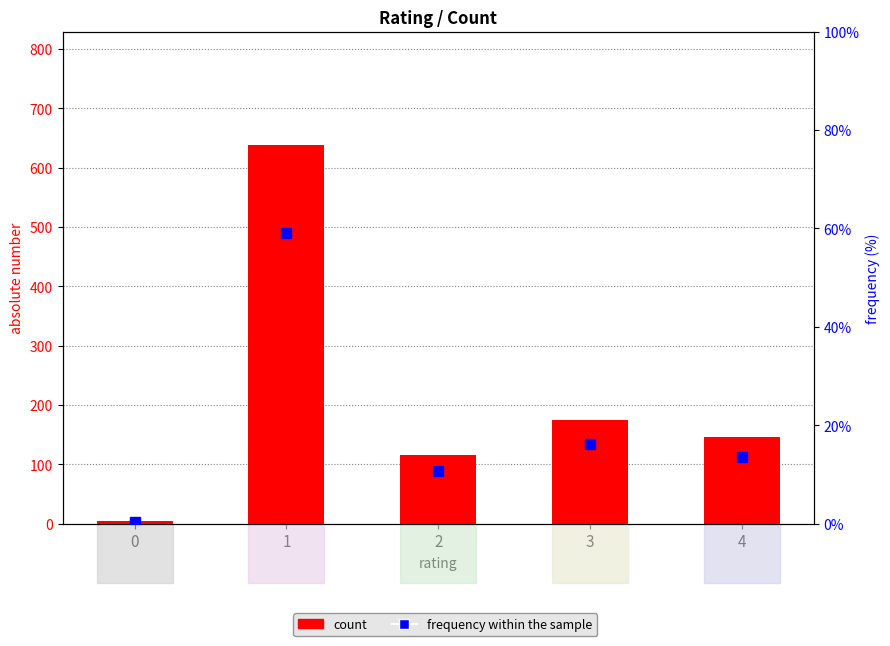

Count the number of data series in this chart.

2